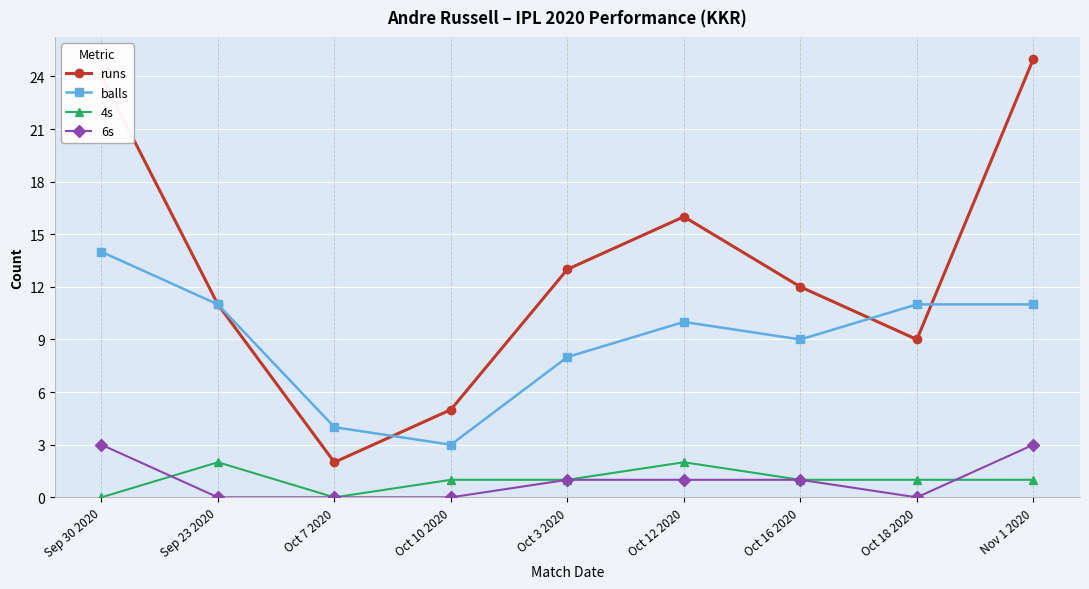

Reading left to right, what are all the values shown in this chart?

runs: Sep 30 2020=24	Sep 23 2020=11	Oct 7 2020=2	Oct 10 2020=5	Oct 3 2020=13	Oct 12 2020=16	Oct 16 2020=12	Oct 18 2020=9	Nov 1 2020=25
balls: Sep 30 2020=14	Sep 23 2020=11	Oct 7 2020=4	Oct 10 2020=3	Oct 3 2020=8	Oct 12 2020=10	Oct 16 2020=9	Oct 18 2020=11	Nov 1 2020=11
4s: Sep 30 2020=0	Sep 23 2020=2	Oct 7 2020=0	Oct 10 2020=1	Oct 3 2020=1	Oct 12 2020=2	Oct 16 2020=1	Oct 18 2020=1	Nov 1 2020=1
6s: Sep 30 2020=3	Sep 23 2020=0	Oct 7 2020=0	Oct 10 2020=0	Oct 3 2020=1	Oct 12 2020=1	Oct 16 2020=1	Oct 18 2020=0	Nov 1 2020=3